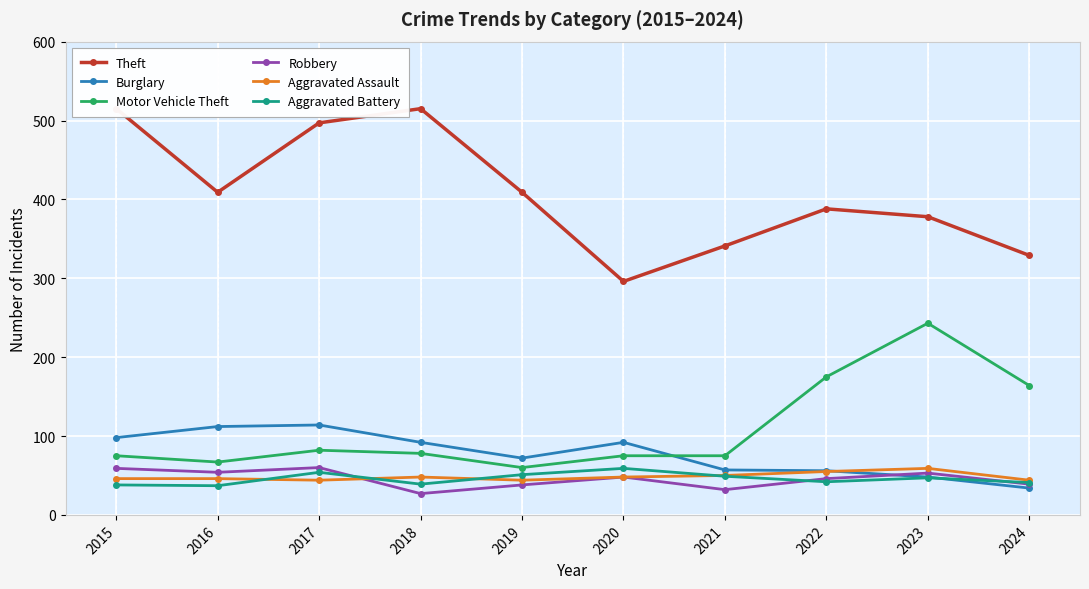

Read the Aggravated Assault value at 2017.

44